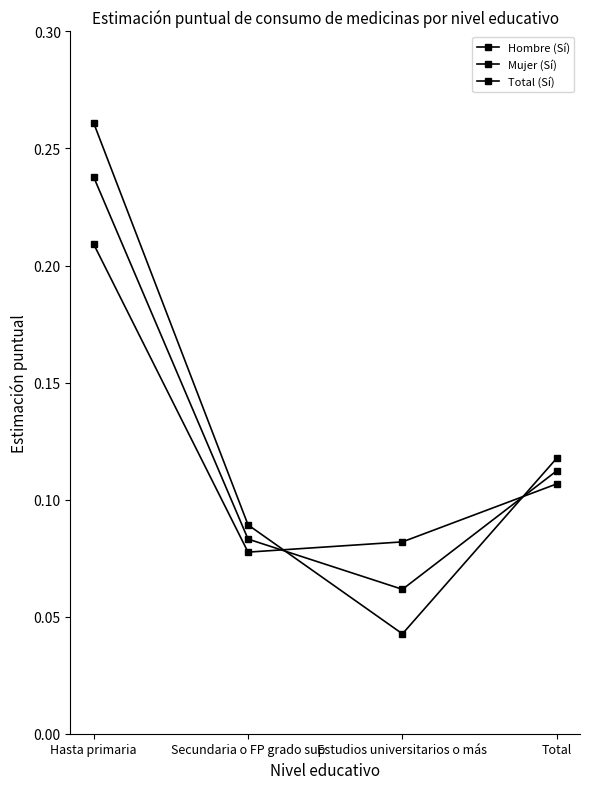

Count the number of data series in this chart.

3